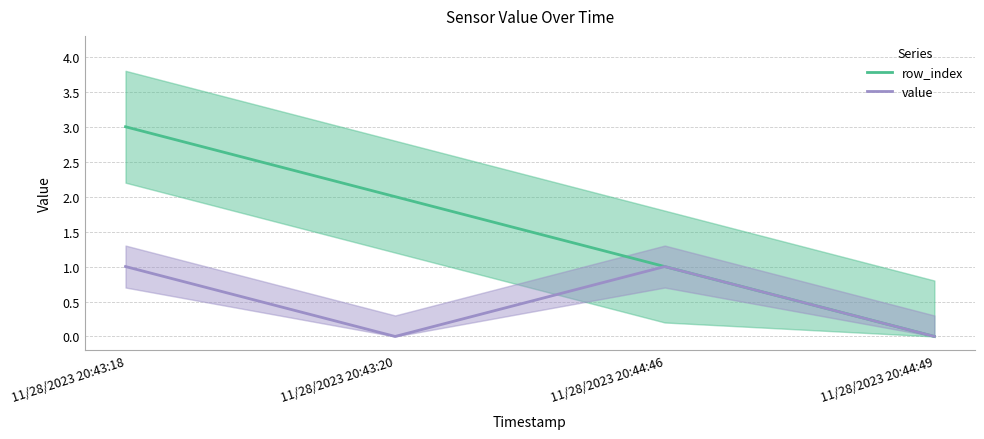

The row_index series shows 0 at 11/28/2023 20:44:49. True or false?

True